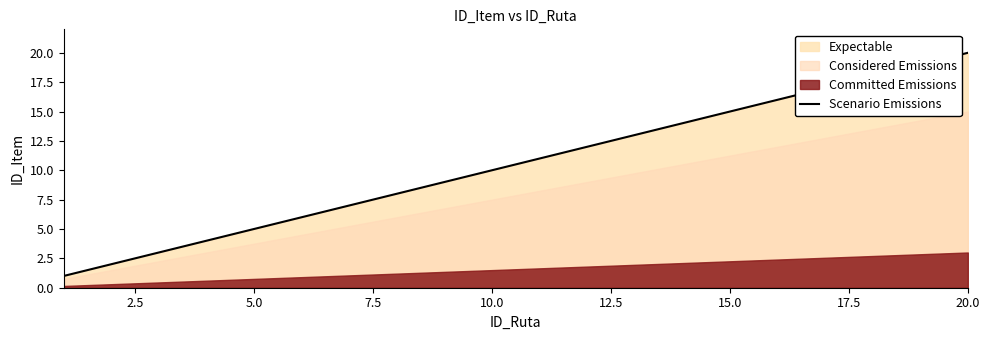

How many values exceed 11?

9